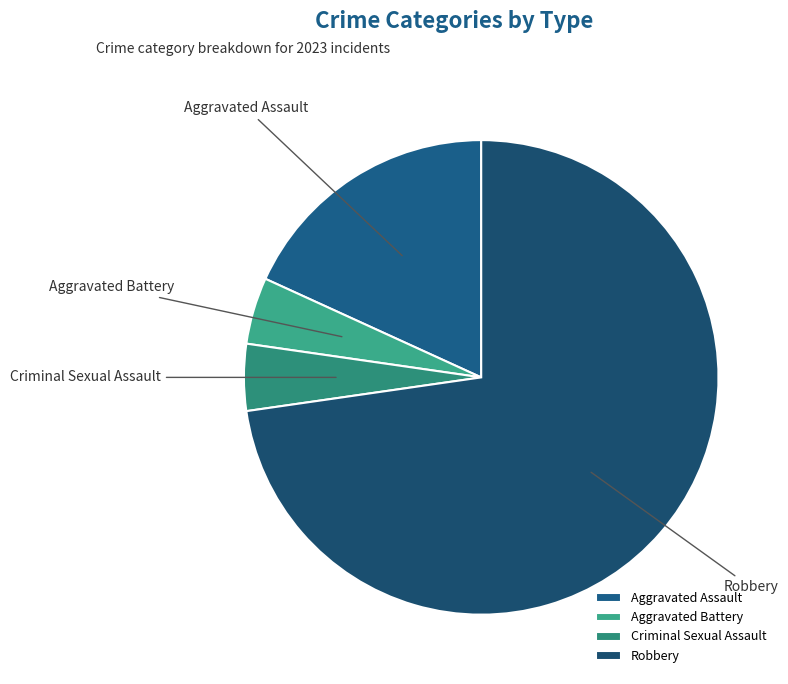

What is the majority slice?

Robbery